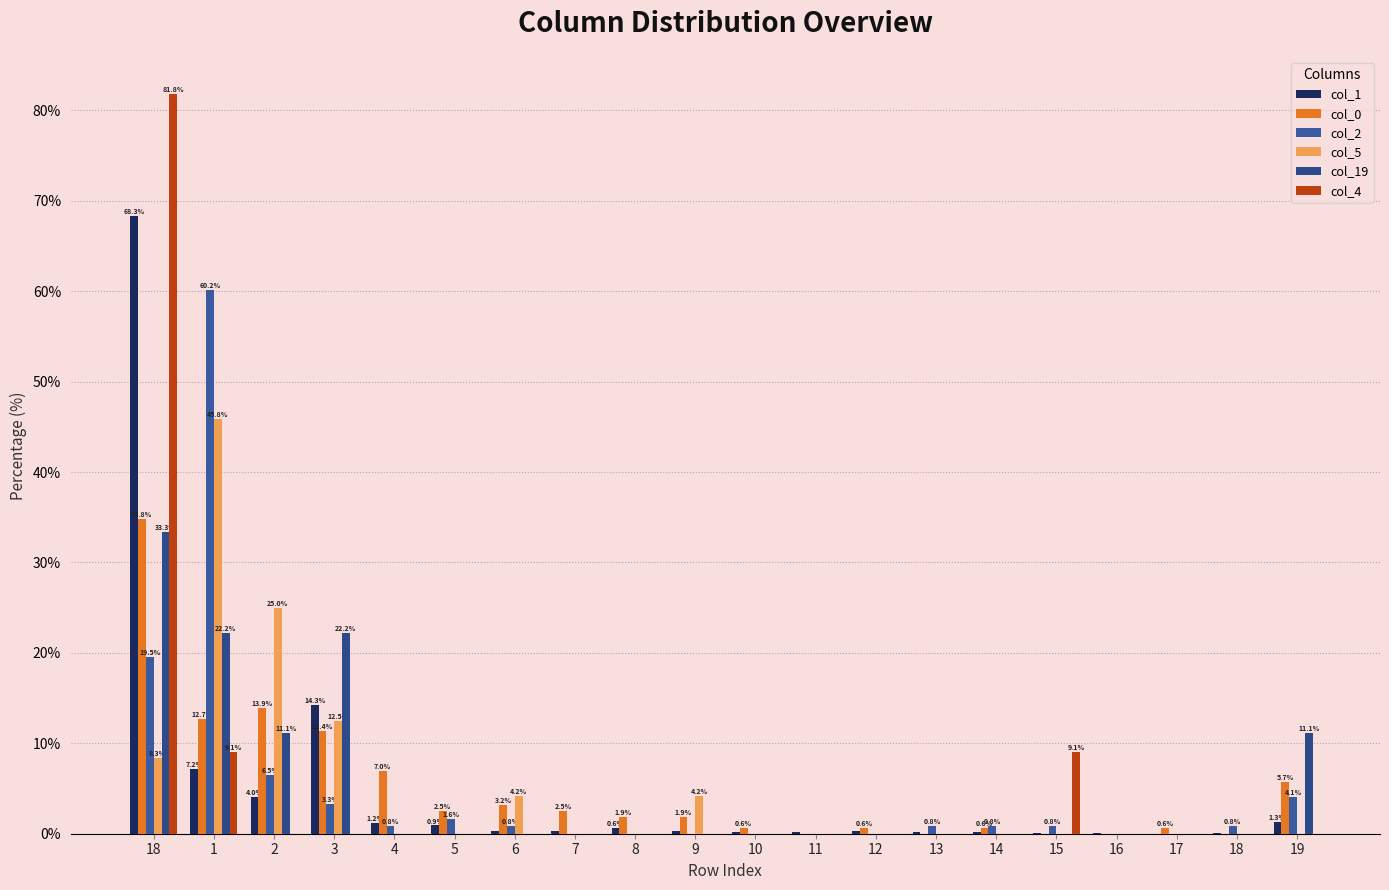

Reading left to right, list all the values displayed in this chart.

col_1: 18=68.3	1=7.2	2=4.0	3=14.3	4=1.2	5=0.9	6=0.3	7=0.3	8=0.6	9=0.3	10=0.2	11=0.2	12=0.3	13=0.2	14=0.2	15=0.0	16=0.0	17=0.0	18=0.0	19=1.3
col_0: 18=34.8	1=12.7	2=13.9	3=11.4	4=7.0	5=2.5	6=3.2	7=2.5	8=1.9	9=1.9	10=0.6	11=0.0	12=0.6	13=0.0	14=0.6	15=0.0	16=0.0	17=0.6	18=0.0	19=5.7
col_2: 18=19.5	1=60.2	2=6.5	3=3.3	4=0.8	5=1.6	6=0.8	7=0.0	8=0.0	9=0.0	10=0.0	11=0.0	12=0.0	13=0.8	14=0.8	15=0.8	16=0.0	17=0.0	18=0.8	19=4.1
col_5: 18=8.3	1=45.8	2=25.0	3=12.5	4=0.0	5=0.0	6=4.2	7=0.0	8=0.0	9=4.2	10=0.0	11=0.0	12=0.0	13=0.0	14=0.0	15=0.0	16=0.0	17=0.0	18=0.0	19=0.0
col_19: 18=33.3	1=22.2	2=11.1	3=22.2	4=0.0	5=0.0	6=0.0	7=0.0	8=0.0	9=0.0	10=0.0	11=0.0	12=0.0	13=0.0	14=0.0	15=0.0	16=0.0	17=0.0	18=0.0	19=11.1
col_4: 18=81.8	1=9.1	2=0.0	3=0.0	4=0.0	5=0.0	6=0.0	7=0.0	8=0.0	9=0.0	10=0.0	11=0.0	12=0.0	13=0.0	14=0.0	15=9.1	16=0.0	17=0.0	18=0.0	19=0.0